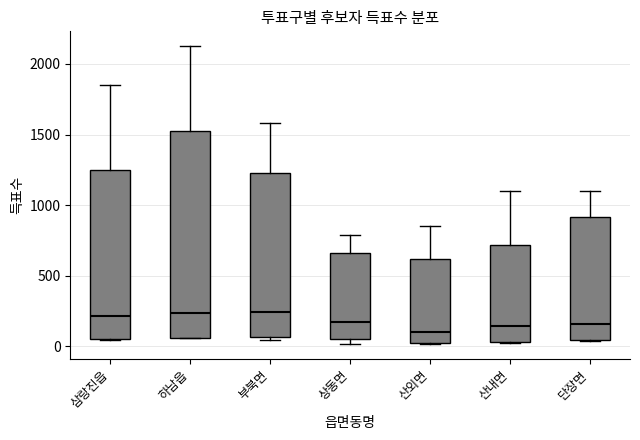

Where is the upper edge of the box for 하남읍 on the y-axis? The values are not printed on the chart, so give them approximately, as read against the axis.

1500